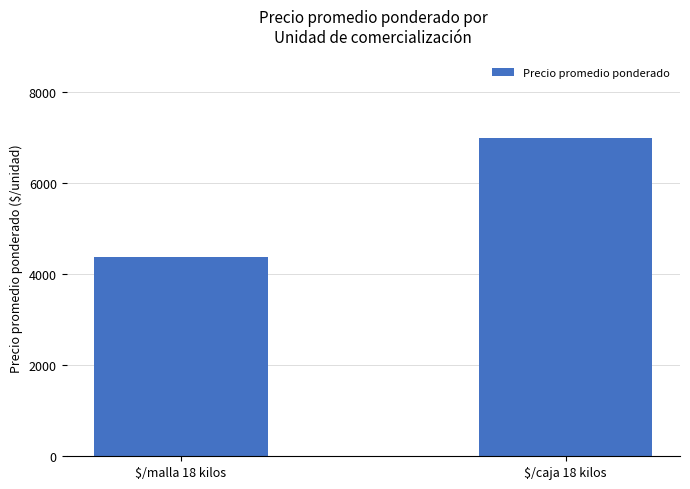

The chart shows a value of 4387 at $/malla 18 kilos. True or false?

True